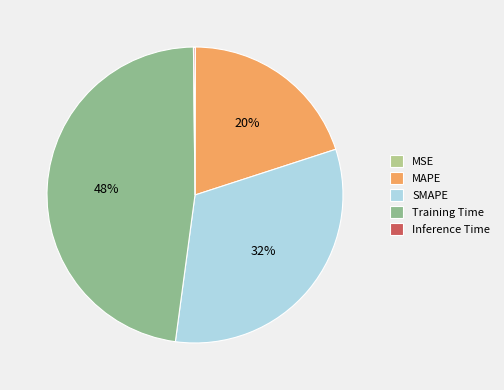

Is Training Time the majority of the pie?

No